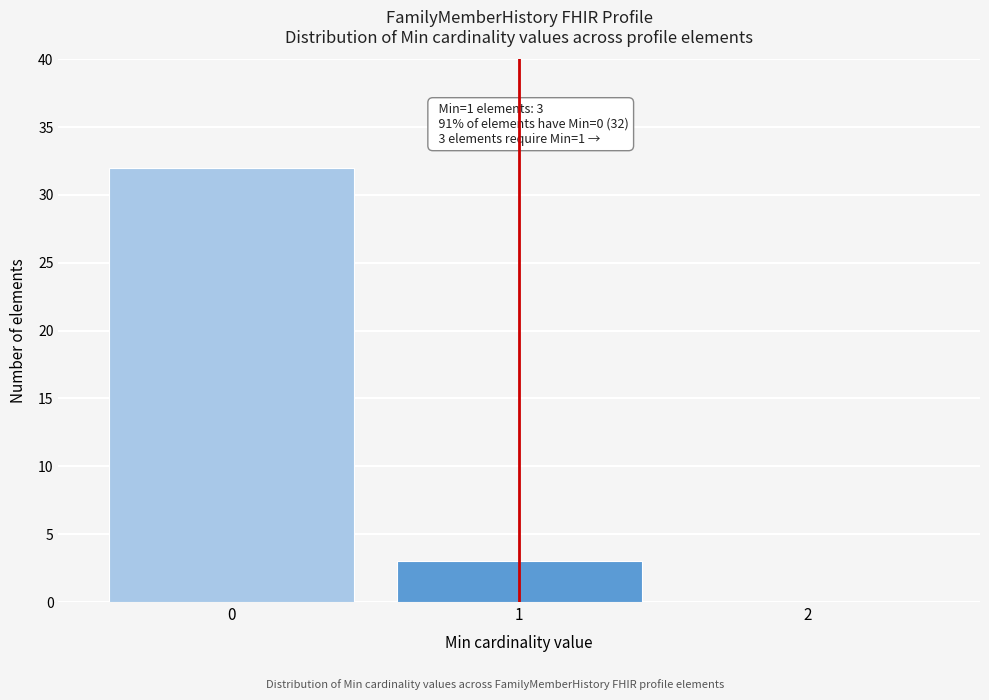

Over which range of the x-axis is the bar tallest?

-0.5 to 0.5